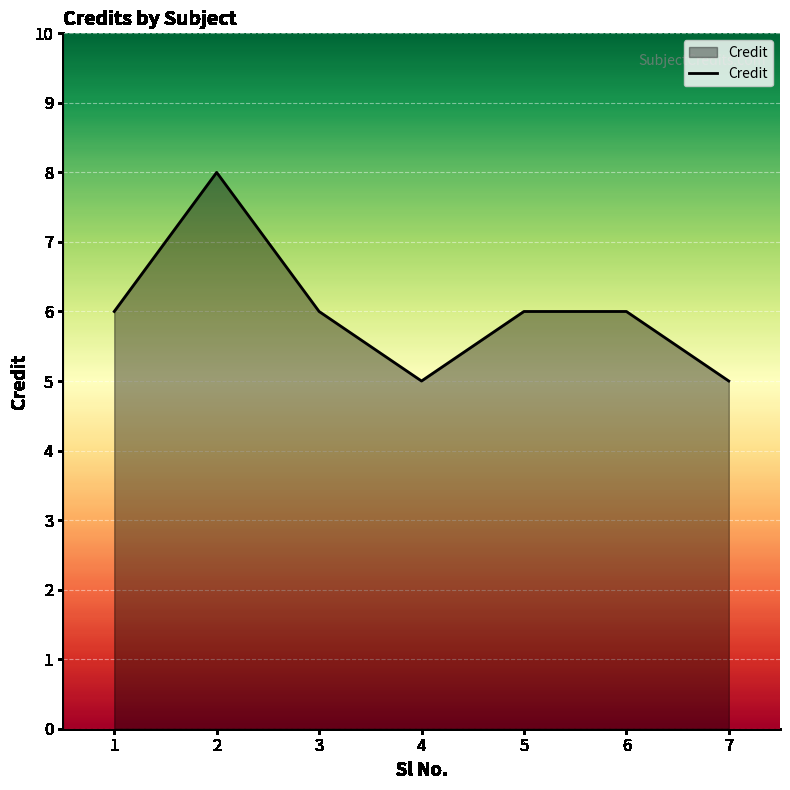

What is the sum of the values at 2 and 6?

14